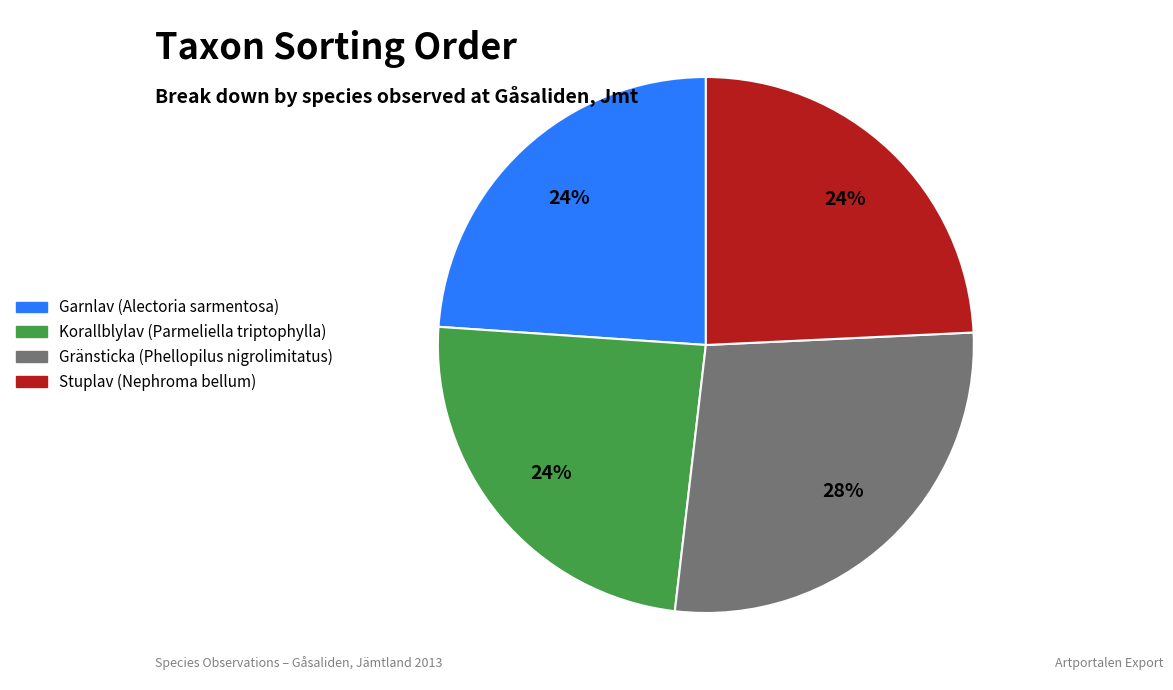

Between Korallblylav (Parmeliella triptophylla) and Gränsticka (Phellopilus nigrolimitatus), which is larger?

Gränsticka (Phellopilus nigrolimitatus)